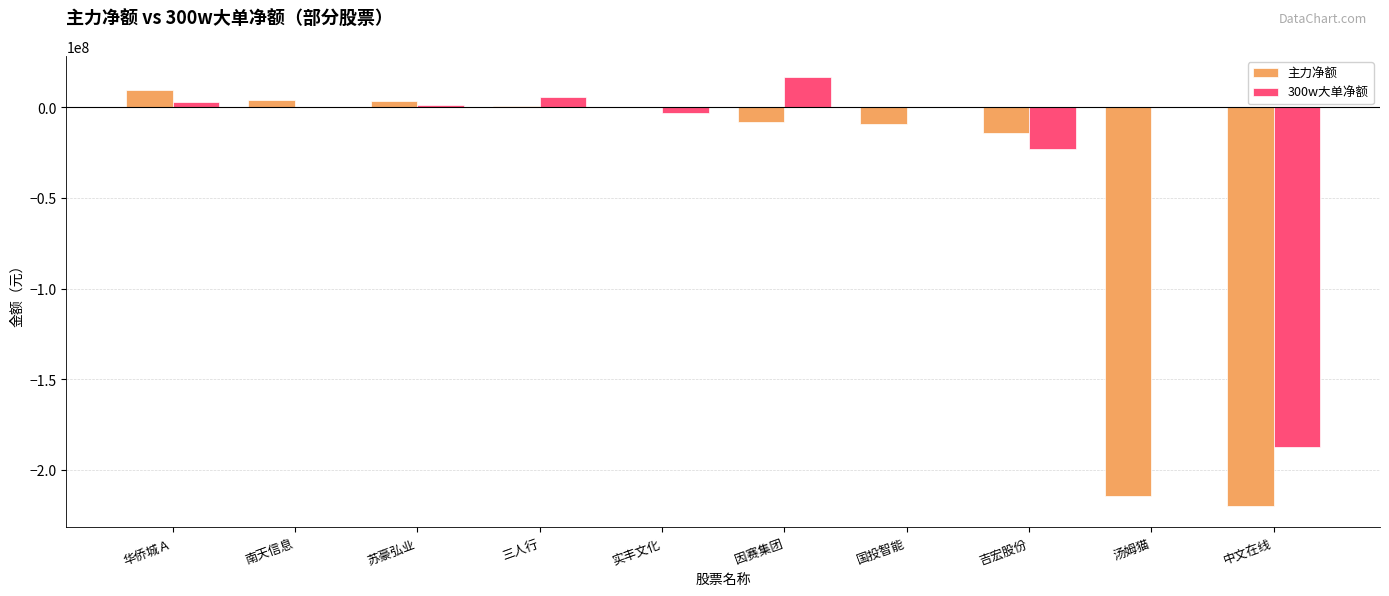

What is the sum of the 300w大单净额 values at 实丰文化 and 国投智能?

-3259797